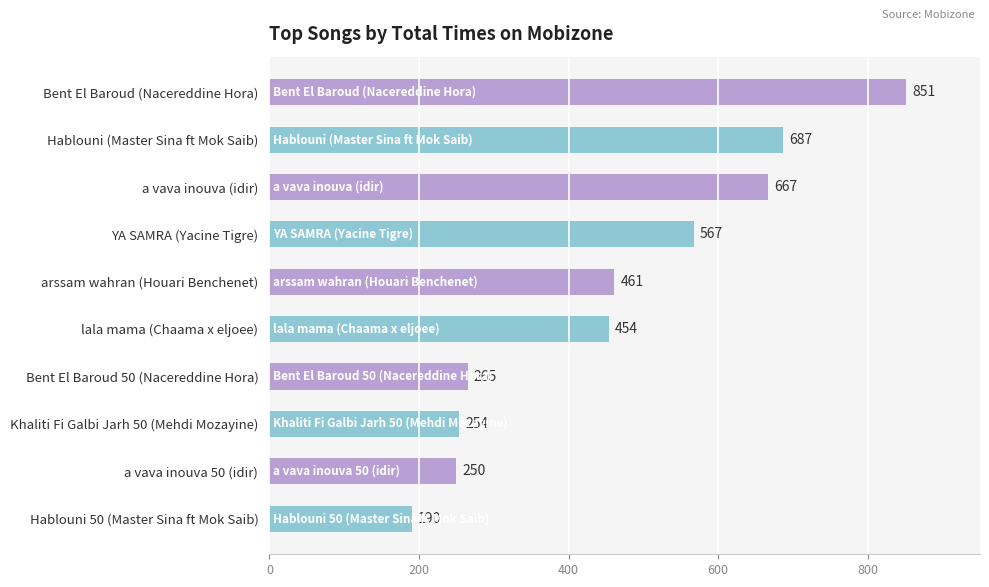

Rank the categories by value from lowest to highest.

Hablouni 50 (Master Sina ft Mok Saib), a vava inouva 50 (idir), Khaliti Fi Galbi Jarh 50 (Mehdi Mozayine), Bent El Baroud 50 (Nacereddine Hora), lala mama (Chaama x eljoee), arssam wahran (Houari Benchenet), YA SAMRA (Yacine Tigre), a vava inouva (idir), Hablouni (Master Sina ft Mok Saib), Bent El Baroud (Nacereddine Hora)